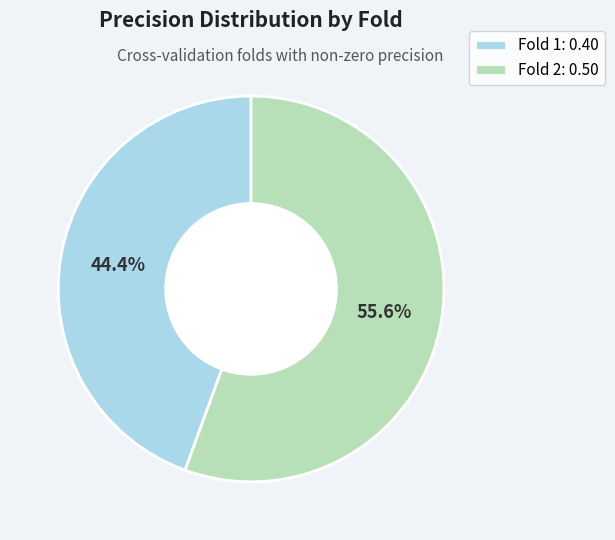

What percentage do Fold 2 and Fold 1 together represent?

100.0%